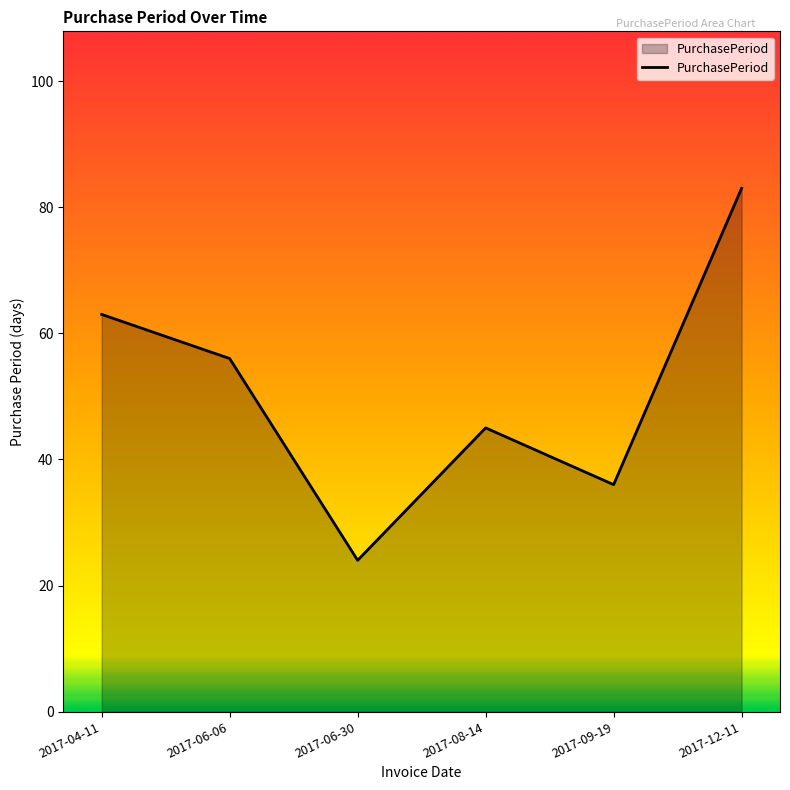

At which category does the chart reach its minimum across all series?

2017-06-30